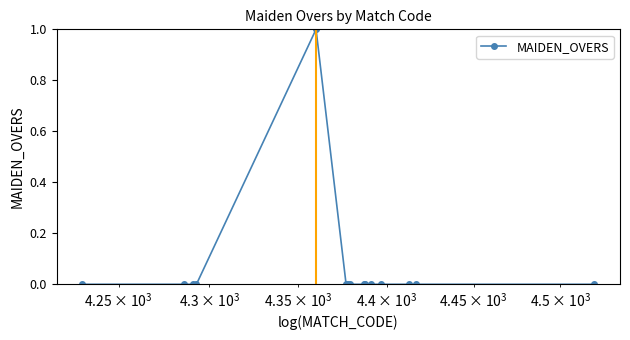

How many distinct data groups are displayed?

1